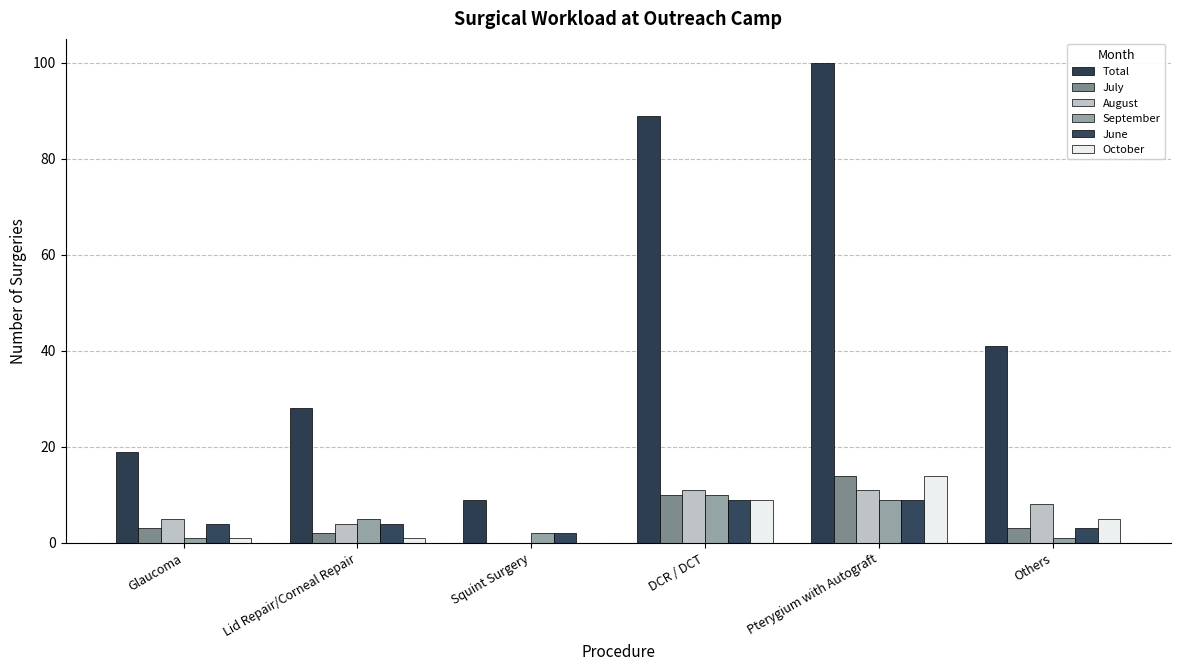

Rank the series at Pterygium with Autograft from highest to lowest value.

Total, July, October, August, September, June